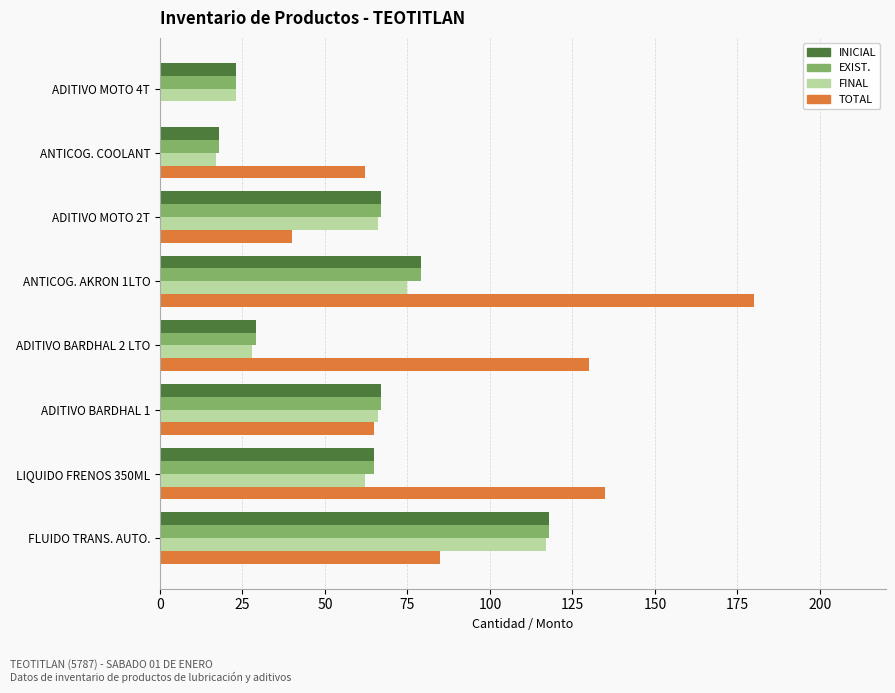

What is the greatest value displayed?

180